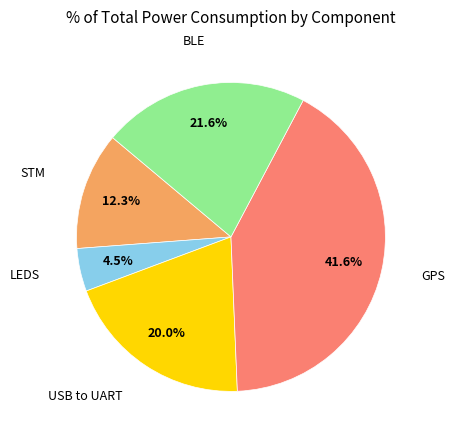

Does any single category account for the majority?

No